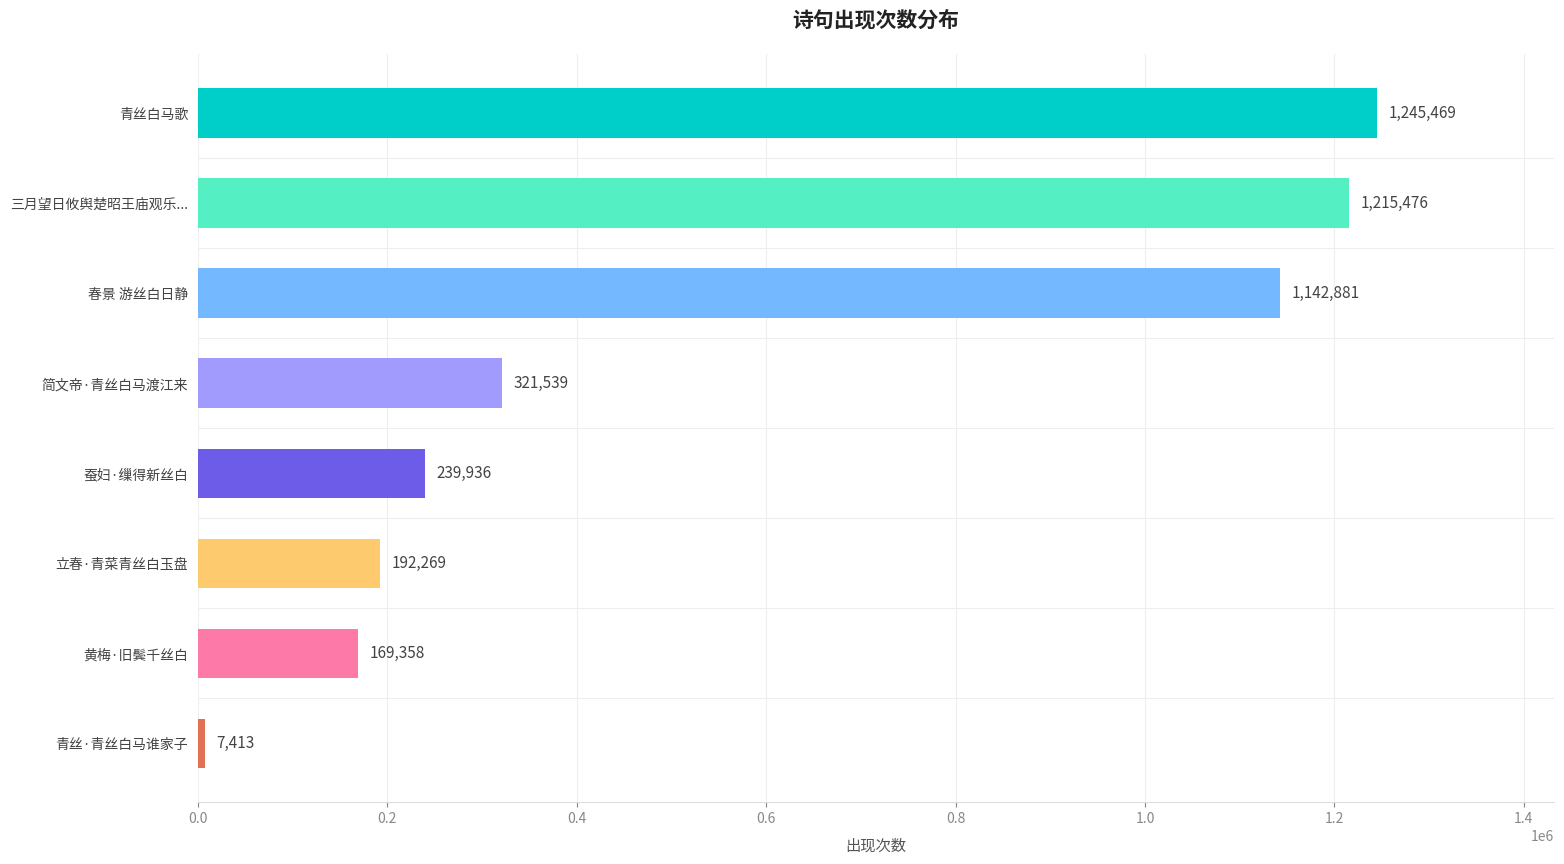

What is the greatest value displayed?

1245469